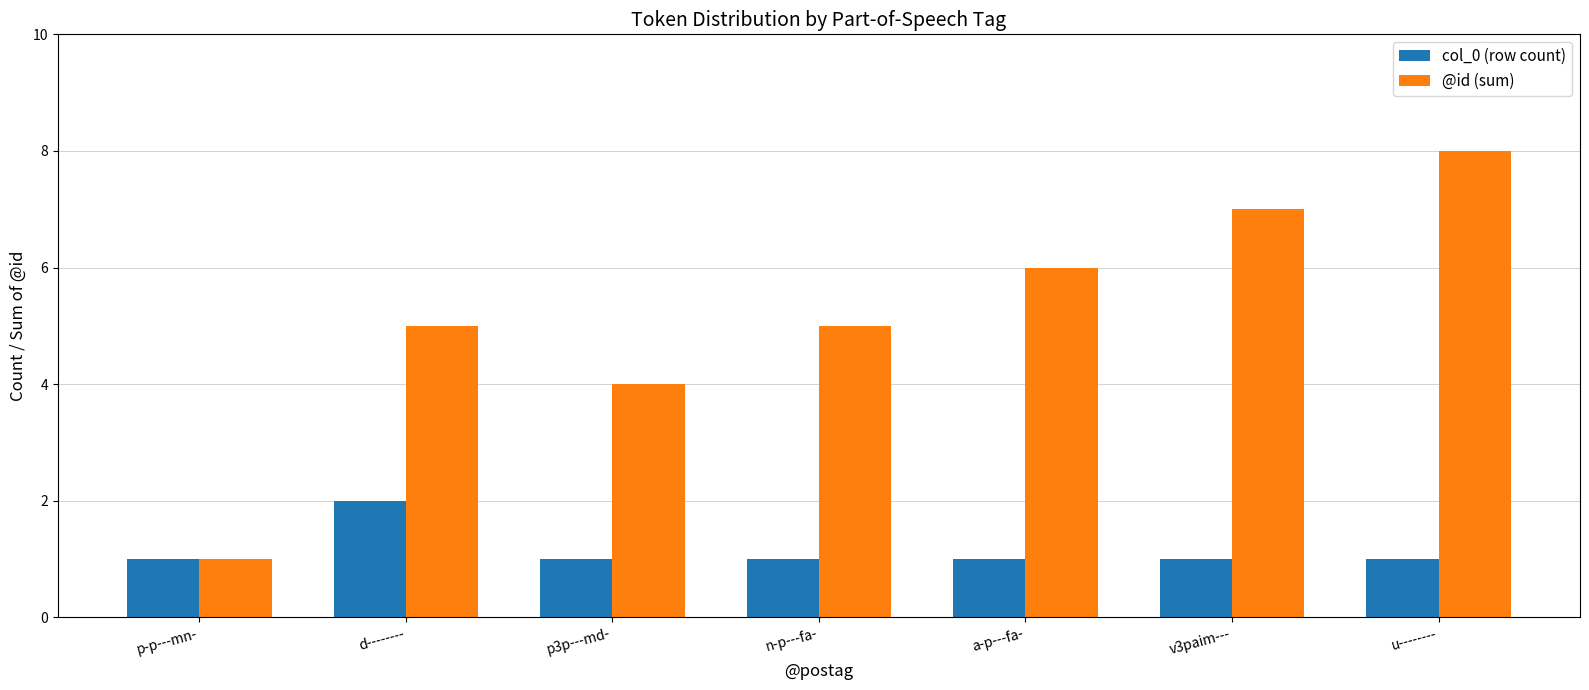

What is the difference between the @id (sum) values at p3p---md- and n-p---fa-?

1